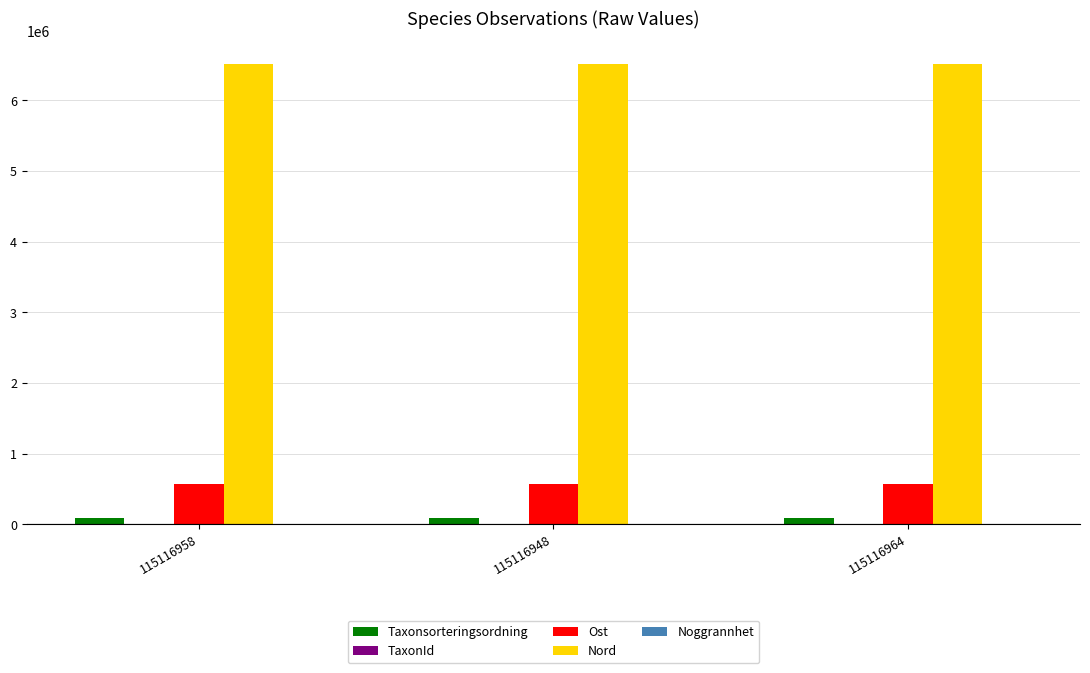

What is the greatest value displayed?

6514090